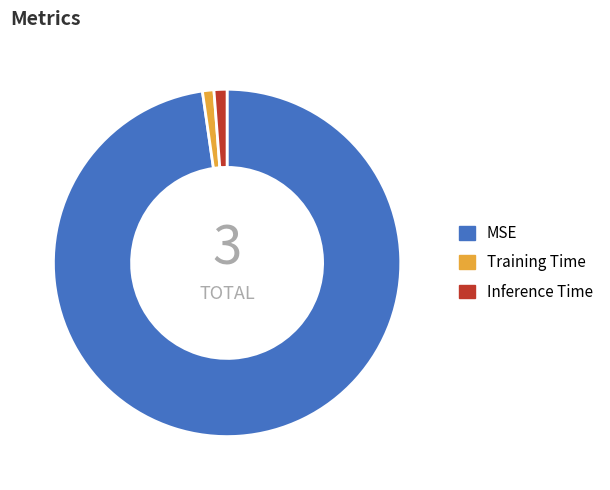

Which slice represents more than half of the pie?

MSE